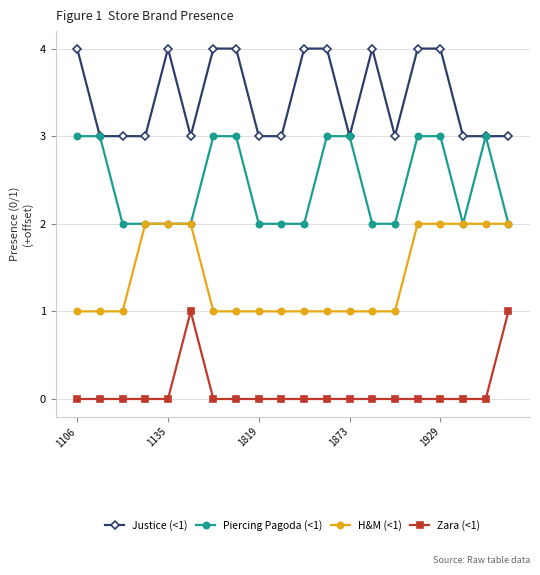

At how many categories does at least one series exceed 2?

20